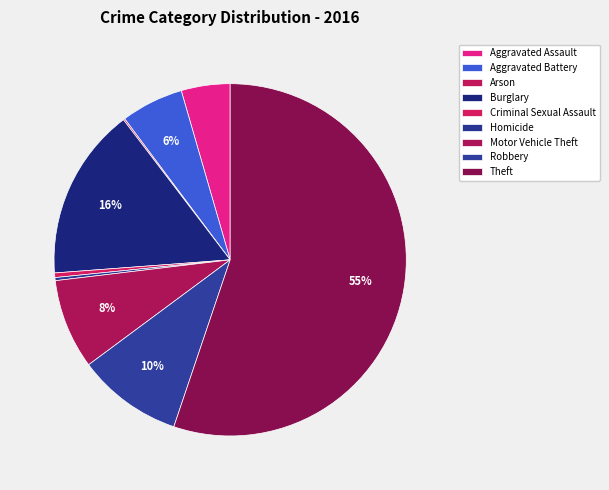

What portion of the pie excludes Motor Vehicle Theft?

91.7%